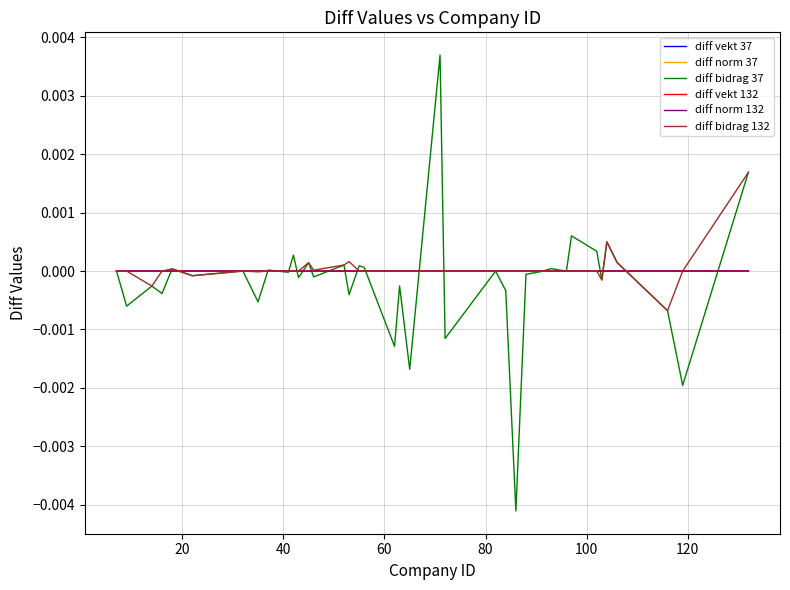

Which series has the largest range (max minus min)?

diff bidrag 37